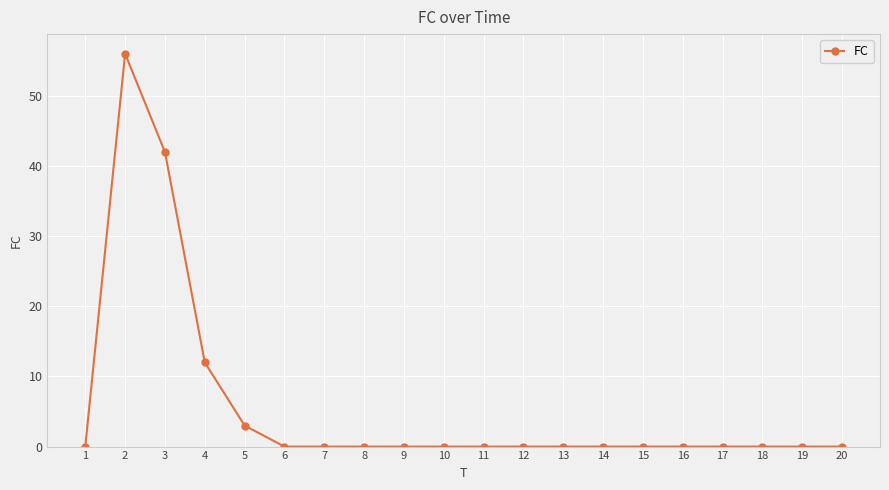

What is the greatest value displayed?

56